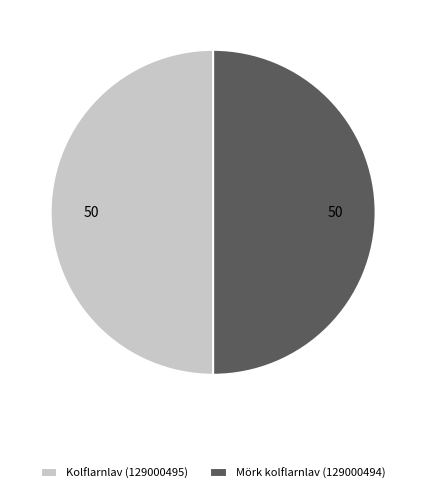

Approximately how many times larger is the value at Mörk kolflarnlav (129000494) compared to Kolflarnlav (129000495)?

1.0